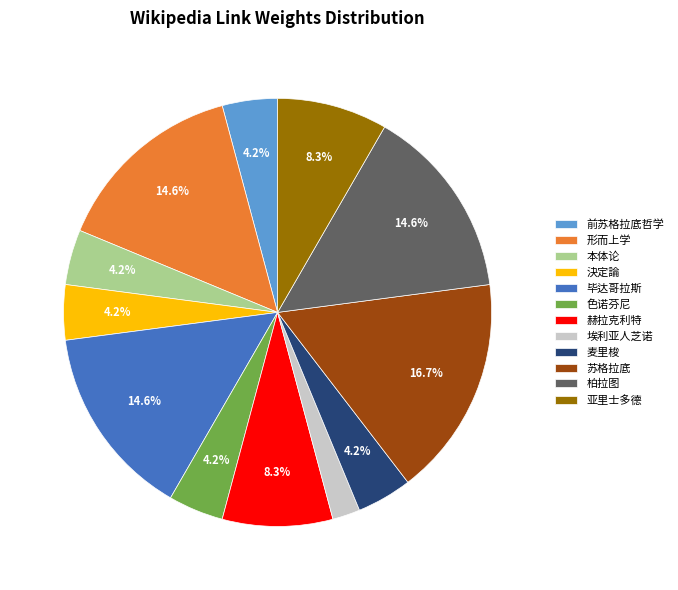

Between 苏格拉底 and 毕达哥拉斯, which is larger?

苏格拉底